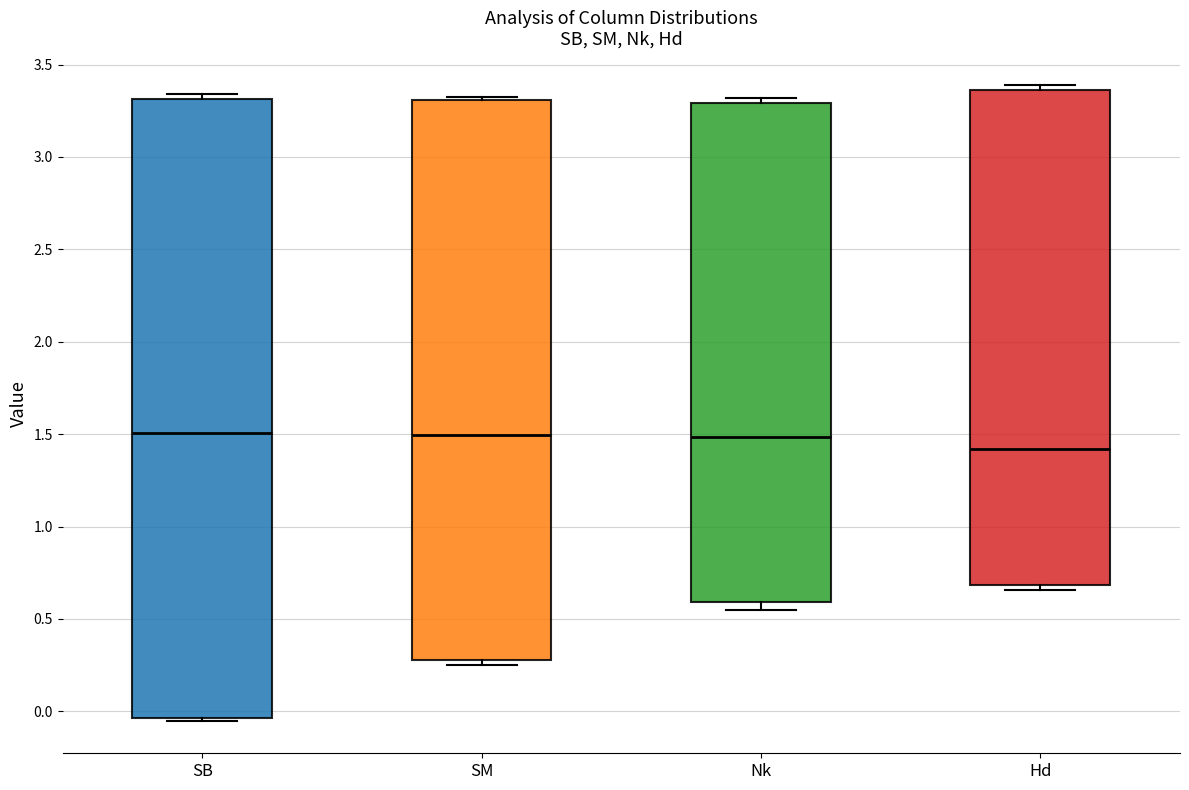

Reading left to right, transcribe this box plot: for each box, give where its median line is, the range the box spans, and where its two whiskers end, as read against the y-axis. The values are not printed on the chart, so give them approximately, as read against the axis.

SB: median 1.50, box -0.05 to 3.30, whiskers -0.05 (just below the box's lower edge) to 3.35
SM: median 1.50, box 0.30 to 3.30, whiskers 0.25 to 3.30
Nk: median 1.50, box 0.60 to 3.30, whiskers 0.55 to 3.30 (just above the box's upper edge)
Hd: median 1.40, box 0.70 to 3.35, whiskers 0.65 to 3.40